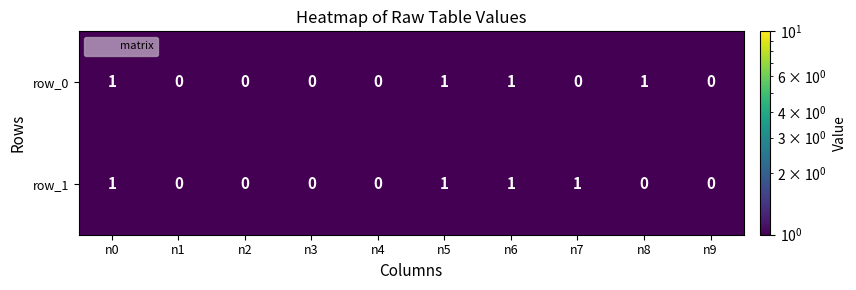

At n8, list the series in order from smallest to largest.

row_1, row_0